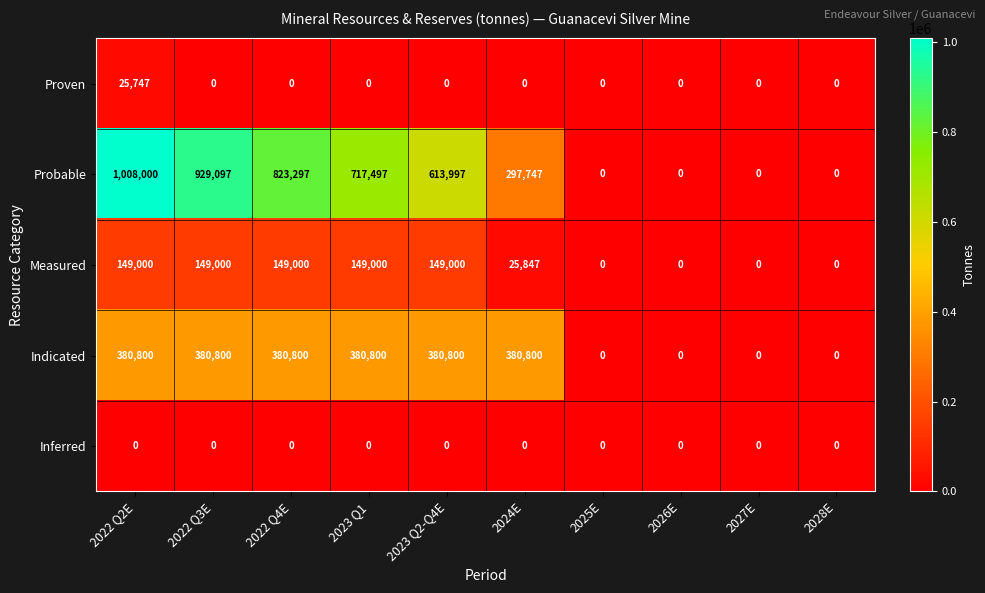

What is the sum of the Indicated values at 2028E and 2023 Q1?

380800